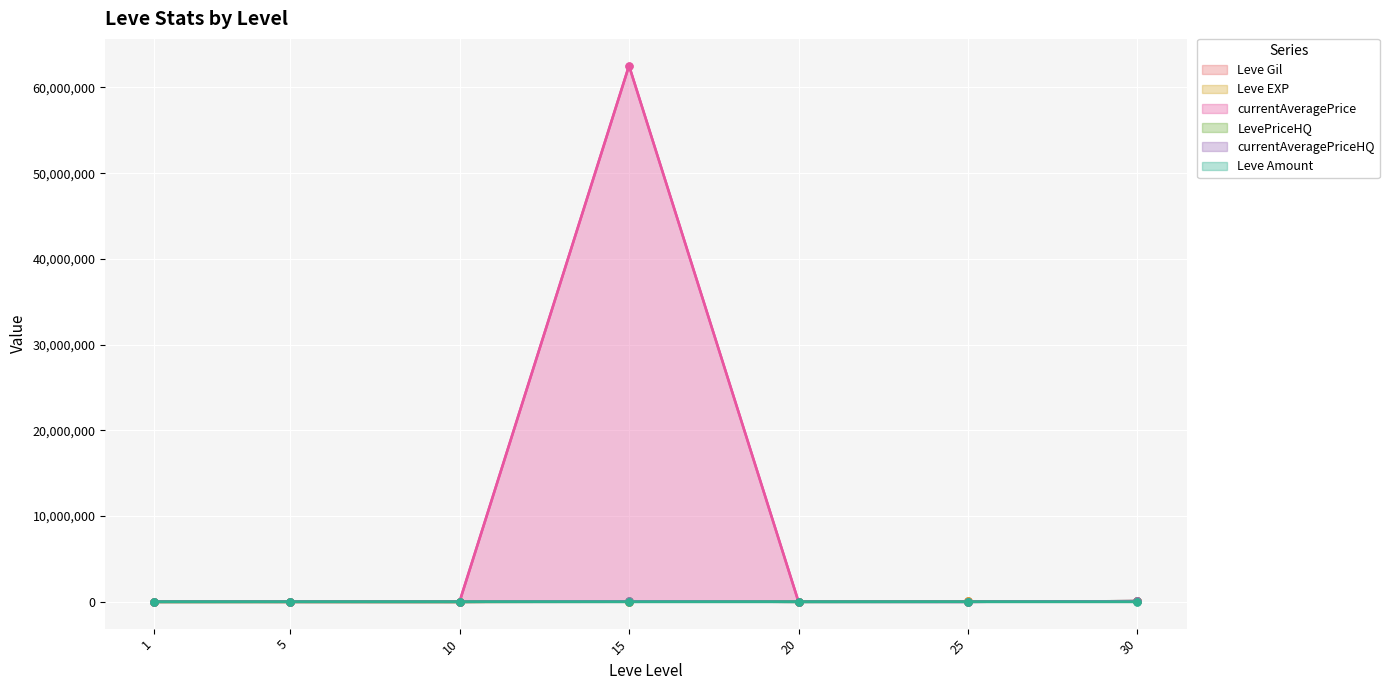

How many lines are shown in the chart?

6